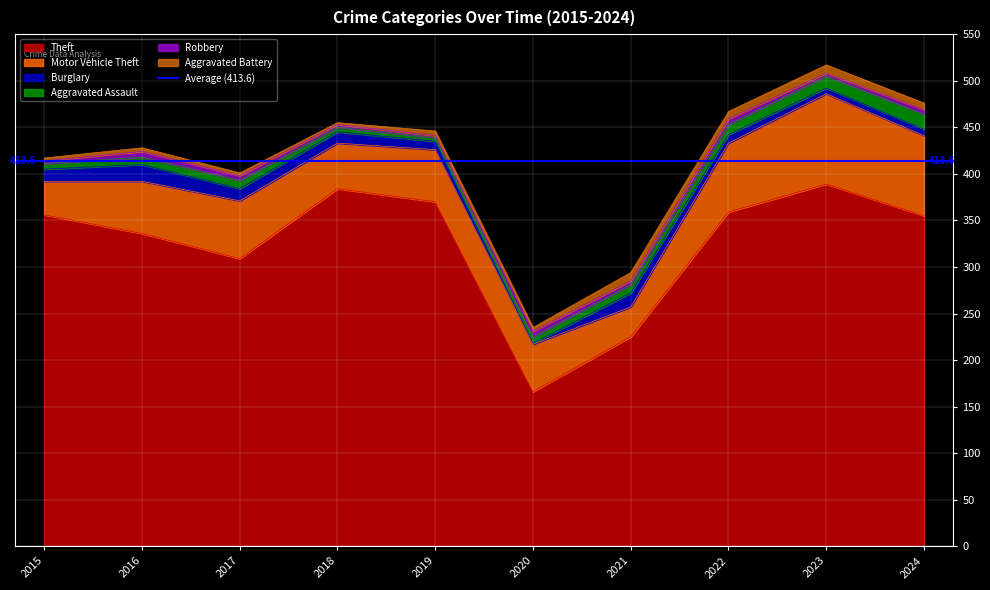

After their last crossing, which series has the higher values: Burglary or Aggravated Battery?

Aggravated Battery